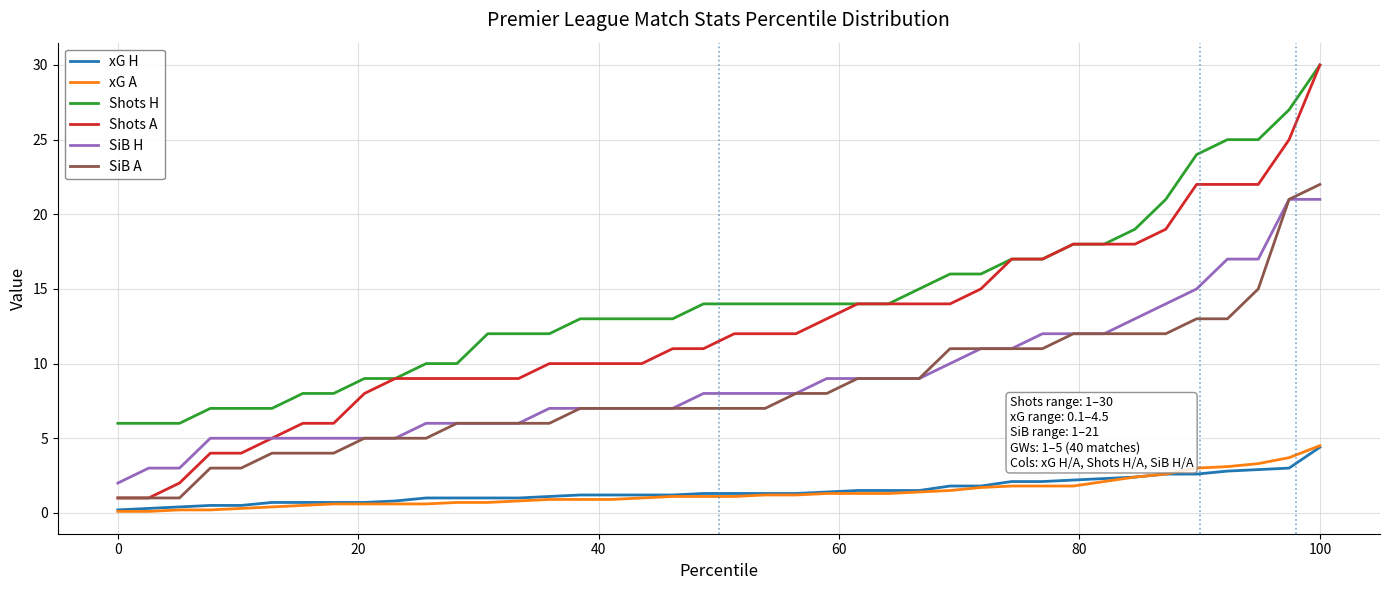

What is the lowest value of the Shots A series?

1.0